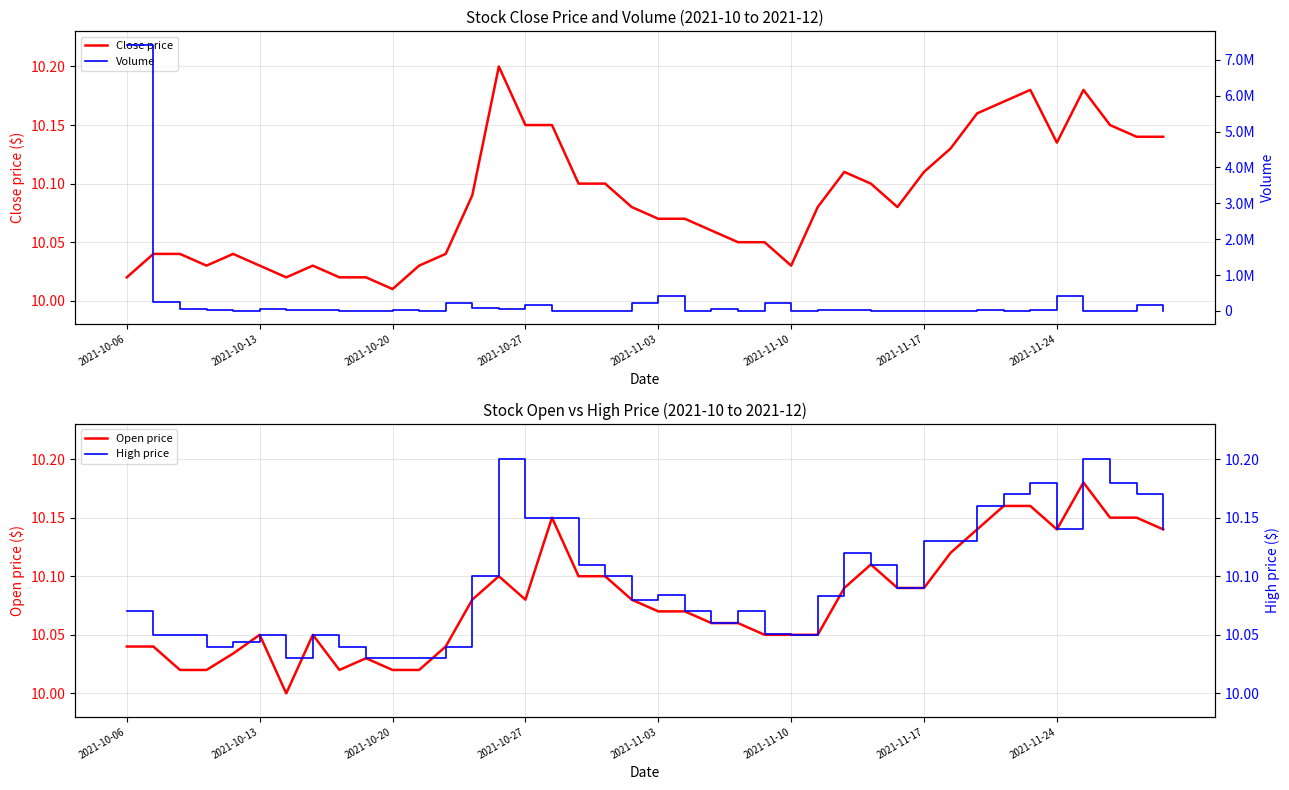

What is the total value across all series at 17?

3830.3